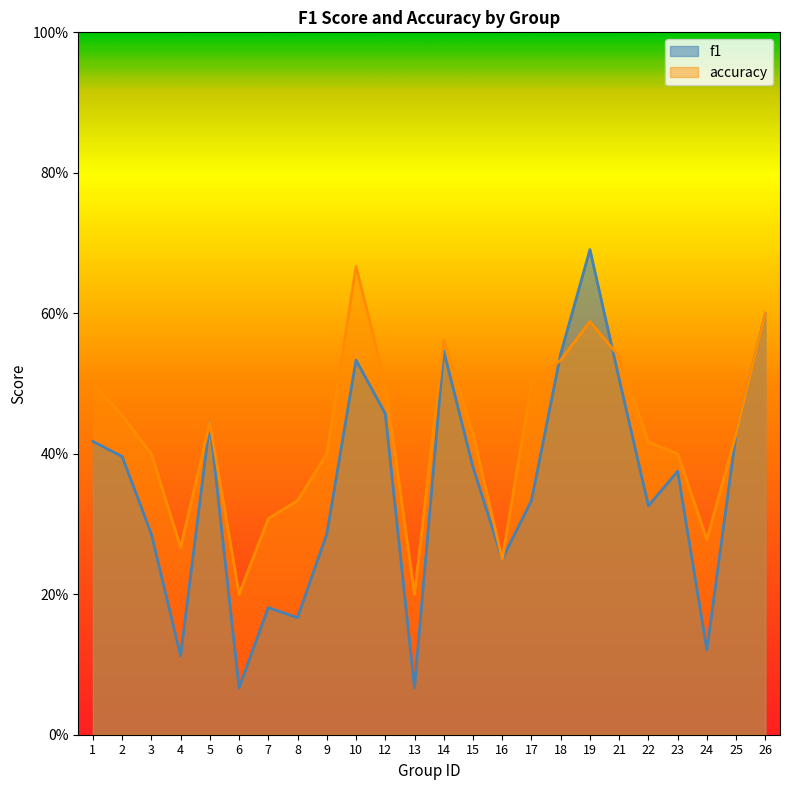

Where is the first local minimum for f1?

4